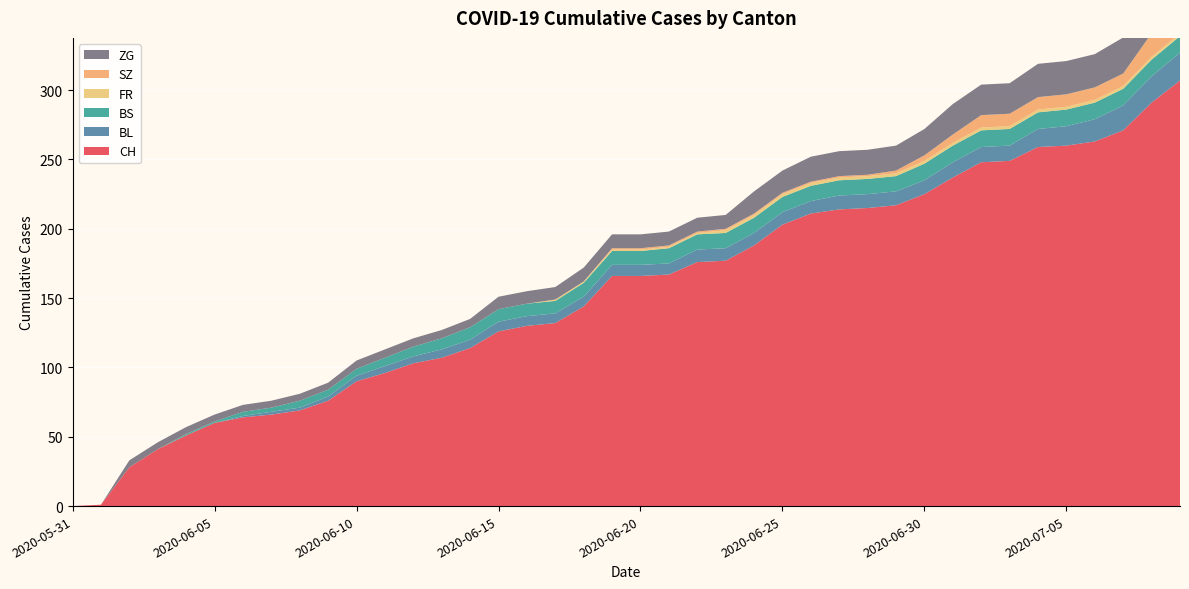

Reading left to right, extract all data points from this chart.

CH: 2020-05-31=0	2020-06-01=1	2020-06-02=28	2020-06-03=41	2020-06-04=51	2020-06-05=60	2020-06-06=64	2020-06-07=66	2020-06-08=69	2020-06-09=76	2020-06-10=90	2020-06-11=96	2020-06-12=103	2020-06-13=107	2020-06-14=114	2020-06-15=126	2020-06-16=130	2020-06-17=132	2020-06-18=144	2020-06-19=166	2020-06-20=166	2020-06-21=167	2020-06-22=176	2020-06-23=177	2020-06-24=188	2020-06-25=203	2020-06-26=211	2020-06-27=214	2020-06-28=215	2020-06-29=217	2020-06-30=225	2020-07-01=237	2020-07-02=248	2020-07-03=249	2020-07-04=259	2020-07-05=260	2020-07-06=263	2020-07-07=271	2020-07-08=291	2020-07-09=307
BL: 2020-05-31=0	2020-06-01=0	2020-06-02=0	2020-06-03=0	2020-06-04=0	2020-06-05=0	2020-06-06=1	2020-06-07=2	2020-06-08=2	2020-06-09=3	2020-06-10=4	2020-06-11=5	2020-06-12=5	2020-06-13=6	2020-06-14=6	2020-06-15=7	2020-06-16=7	2020-06-17=7	2020-06-18=7	2020-06-19=8	2020-06-20=8	2020-06-21=8	2020-06-22=9	2020-06-23=9	2020-06-24=9	2020-06-25=9	2020-06-26=9	2020-06-27=10	2020-06-28=10	2020-06-29=10	2020-06-30=10	2020-07-01=11	2020-07-02=11	2020-07-03=11	2020-07-04=13	2020-07-05=14	2020-07-06=16	2020-07-07=18	2020-07-08=19	2020-07-09=20
BS: 2020-05-31=0	2020-06-01=0	2020-06-02=0	2020-06-03=0	2020-06-04=1	2020-06-05=1	2020-06-06=3	2020-06-07=3	2020-06-08=5	2020-06-09=5	2020-06-10=5	2020-06-11=6	2020-06-12=7	2020-06-13=8	2020-06-14=9	2020-06-15=9	2020-06-16=9	2020-06-17=9	2020-06-18=10	2020-06-19=10	2020-06-20=10	2020-06-21=11	2020-06-22=11	2020-06-23=11	2020-06-24=11	2020-06-25=11	2020-06-26=11	2020-06-27=11	2020-06-28=11	2020-06-29=11	2020-06-30=12	2020-07-01=12	2020-07-02=12	2020-07-03=12	2020-07-04=12	2020-07-05=12	2020-07-06=12	2020-07-07=12	2020-07-08=12	2020-07-09=12
FR: 2020-05-31=0	2020-06-01=0	2020-06-02=0	2020-06-03=0	2020-06-04=0	2020-06-05=0	2020-06-06=0	2020-06-07=0	2020-06-08=0	2020-06-09=0	2020-06-10=0	2020-06-11=0	2020-06-12=0	2020-06-13=0	2020-06-14=0	2020-06-15=0	2020-06-16=0	2020-06-17=1	2020-06-18=1	2020-06-19=1	2020-06-20=1	2020-06-21=1	2020-06-22=1	2020-06-23=2	2020-06-24=2	2020-06-25=2	2020-06-26=2	2020-06-27=2	2020-06-28=2	2020-06-29=2	2020-06-30=2	2020-07-01=2	2020-07-02=2	2020-07-03=2	2020-07-04=2	2020-07-05=2	2020-07-06=2	2020-07-07=2	2020-07-08=2	2020-07-09=2
SZ: 2020-05-31=0	2020-06-01=0	2020-06-02=0	2020-06-03=0	2020-06-04=0	2020-06-05=0	2020-06-06=0	2020-06-07=0	2020-06-08=0	2020-06-09=0	2020-06-10=0	2020-06-11=0	2020-06-12=0	2020-06-13=0	2020-06-14=0	2020-06-15=0	2020-06-16=0	2020-06-17=0	2020-06-18=0	2020-06-19=1	2020-06-20=1	2020-06-21=1	2020-06-22=1	2020-06-23=1	2020-06-24=1	2020-06-25=1	2020-06-26=1	2020-06-27=1	2020-06-28=1	2020-06-29=2	2020-06-30=4	2020-07-01=6	2020-07-02=9	2020-07-03=9	2020-07-04=9	2020-07-05=9	2020-07-06=9	2020-07-07=9	2020-07-08=17	2020-07-09=17
ZG: 2020-05-31=0	2020-06-01=0	2020-06-02=5	2020-06-03=5	2020-06-04=5	2020-06-05=5	2020-06-06=5	2020-06-07=5	2020-06-08=5	2020-06-09=5	2020-06-10=6	2020-06-11=6	2020-06-12=6	2020-06-13=6	2020-06-14=6	2020-06-15=9	2020-06-16=9	2020-06-17=9	2020-06-18=10	2020-06-19=10	2020-06-20=10	2020-06-21=10	2020-06-22=10	2020-06-23=10	2020-06-24=16	2020-06-25=16	2020-06-26=18	2020-06-27=18	2020-06-28=18	2020-06-29=18	2020-06-30=19	2020-07-01=22	2020-07-02=22	2020-07-03=22	2020-07-04=24	2020-07-05=24	2020-07-06=24	2020-07-07=26	2020-07-08=29	2020-07-09=31